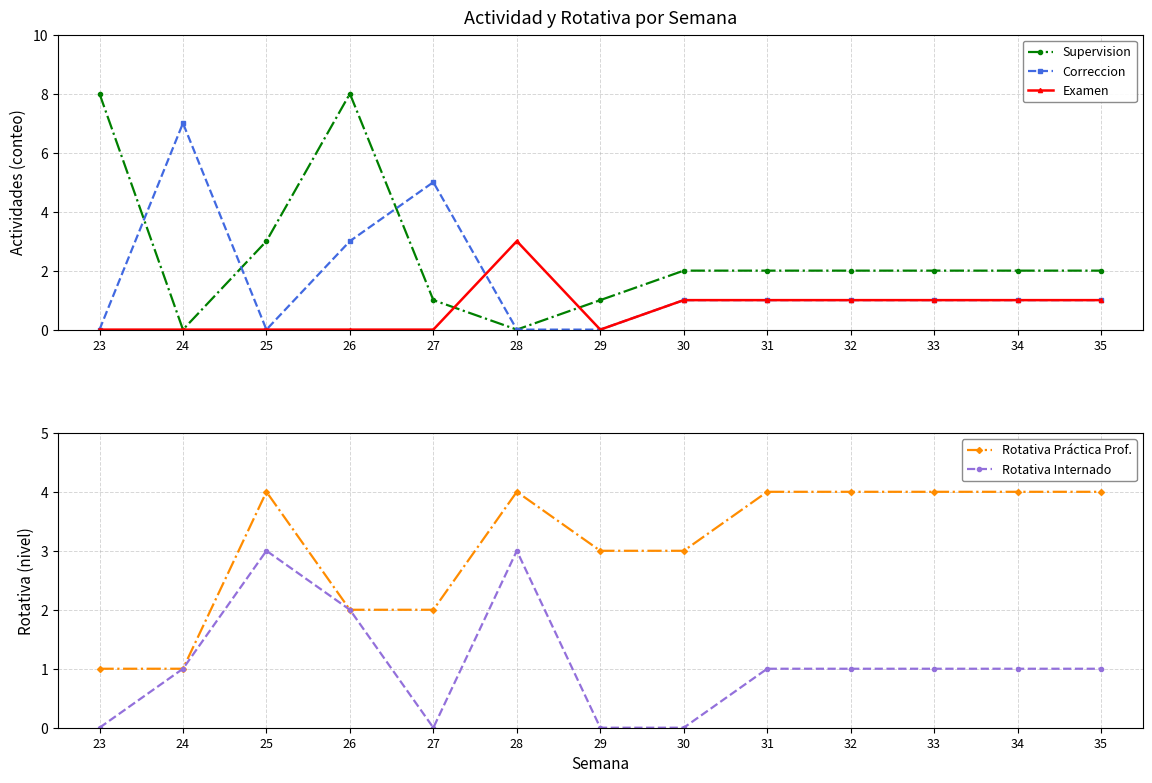

What is the highest value of the Correccion series?

7